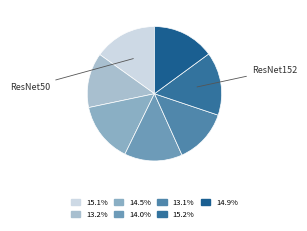

Rank the categories by value from highest to lowest.

ResNet152, ResNet50, ResNet152-LSTM, Xception, InceptionV3, VGG19, VGG16